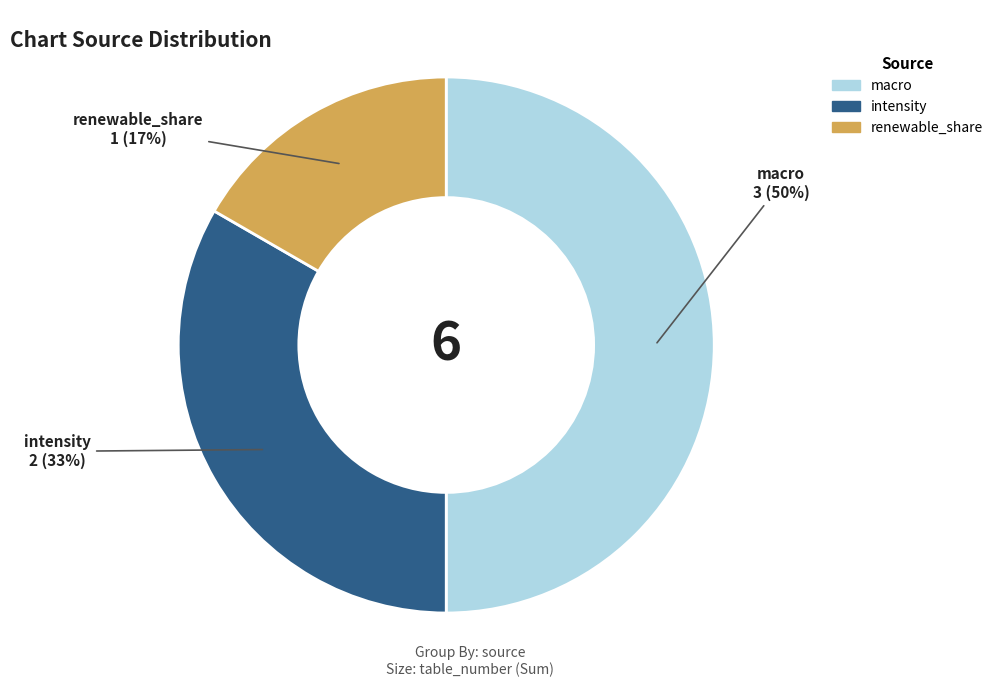

The renewable_share slice represents 10% of the pie. True or false?

False